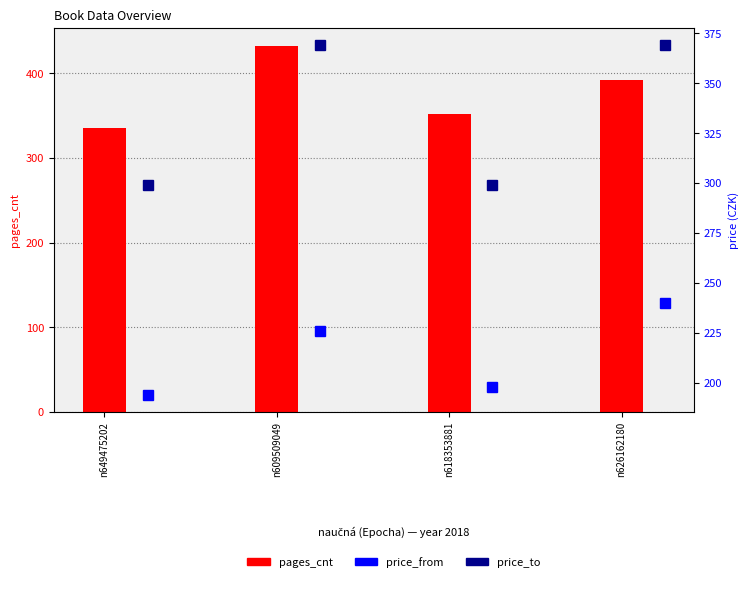

Is it true that price_from equals 194 at n649475202?

True